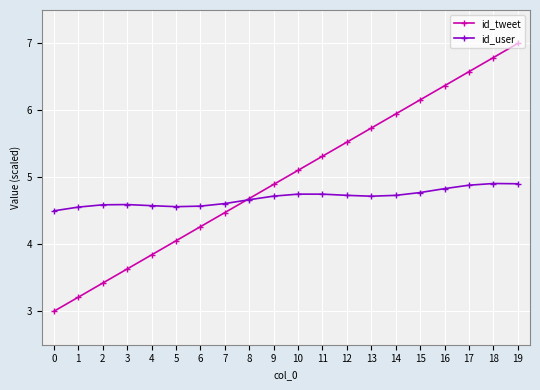

Which series has the widest spread of values?

id_tweet